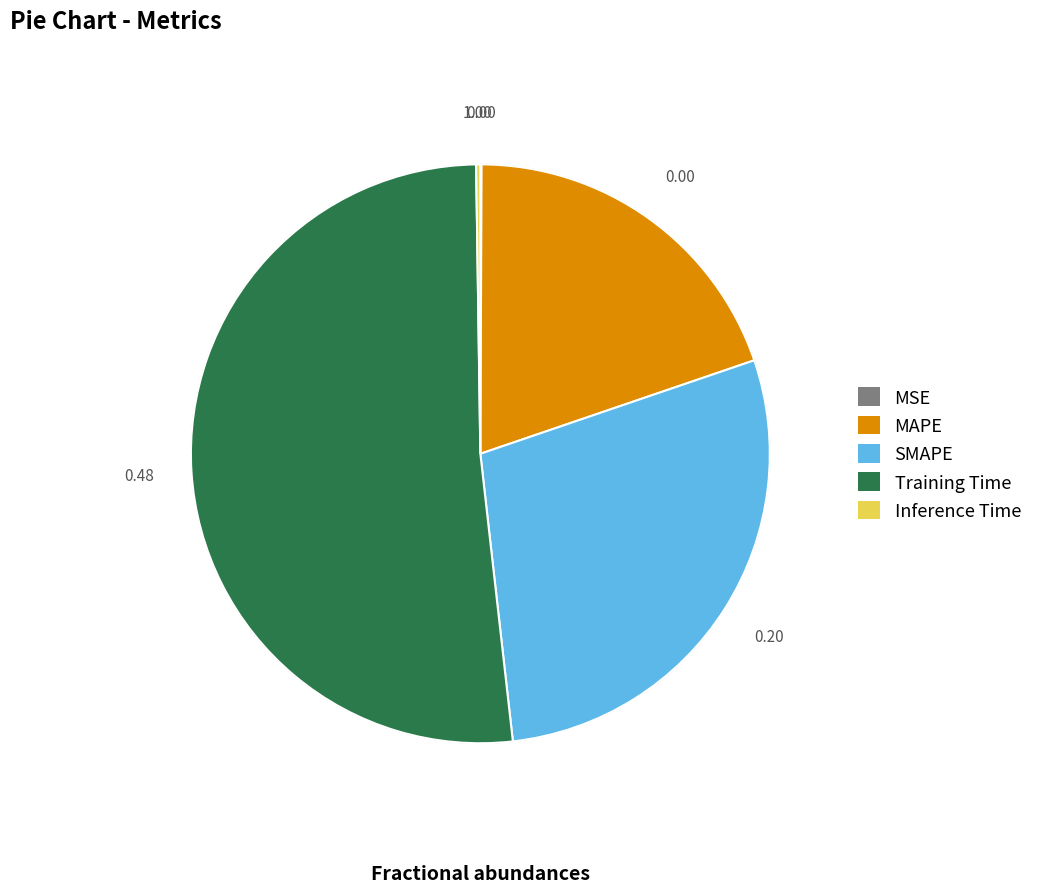

Is Training Time the majority of the pie?

Yes